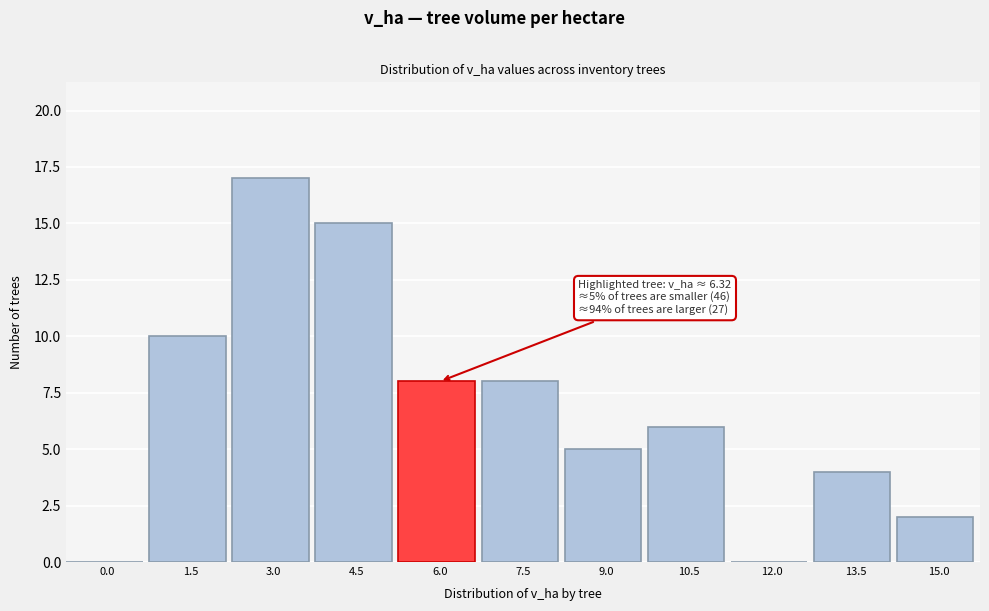

Reading left to right, transcribe all the data shown in this chart.

0.0=0	1.5=10	3.0=17	4.5=15	6.0=8	7.5=8	9.0=5	10.5=6	12.0=0	13.5=4	15.0=2